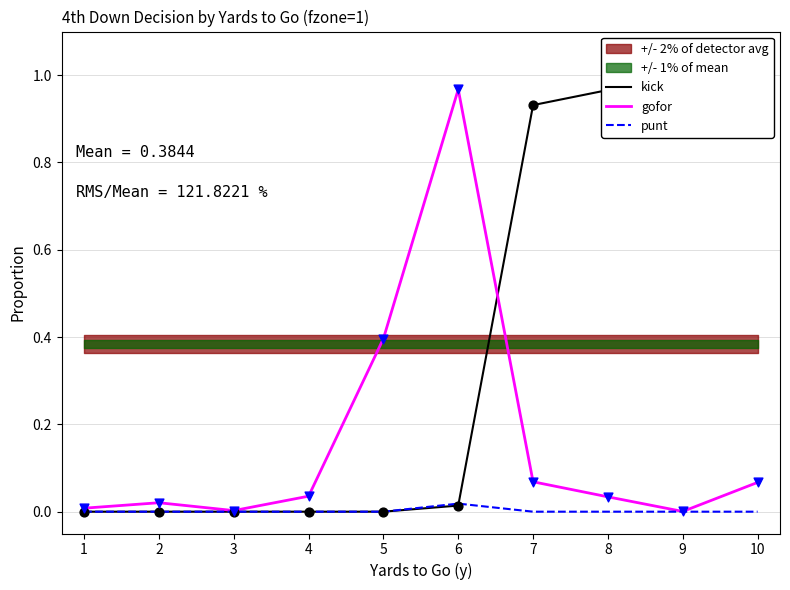

At which category is the sum across all series the highest?

6